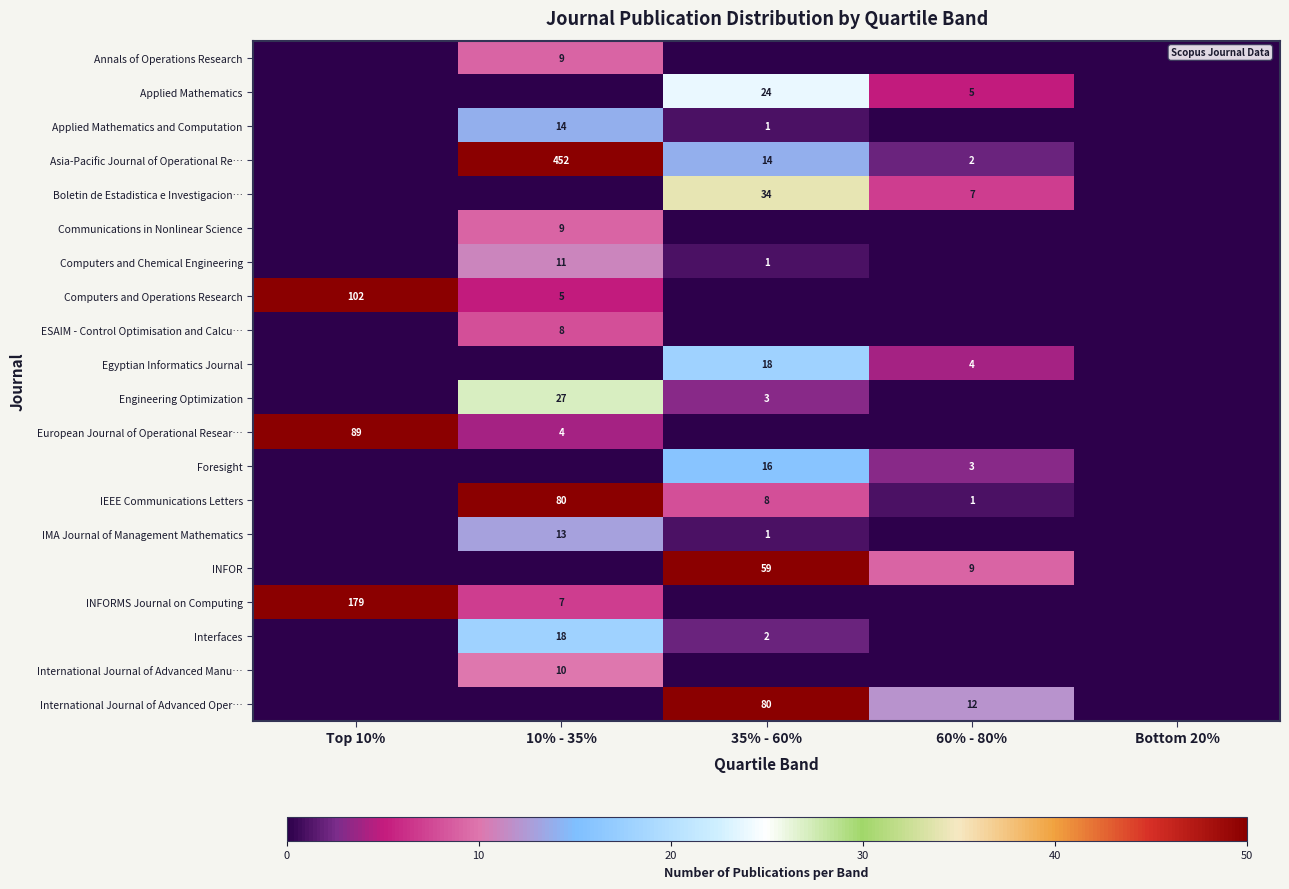

At which category is the sum across all series the highest?

10% - 35%